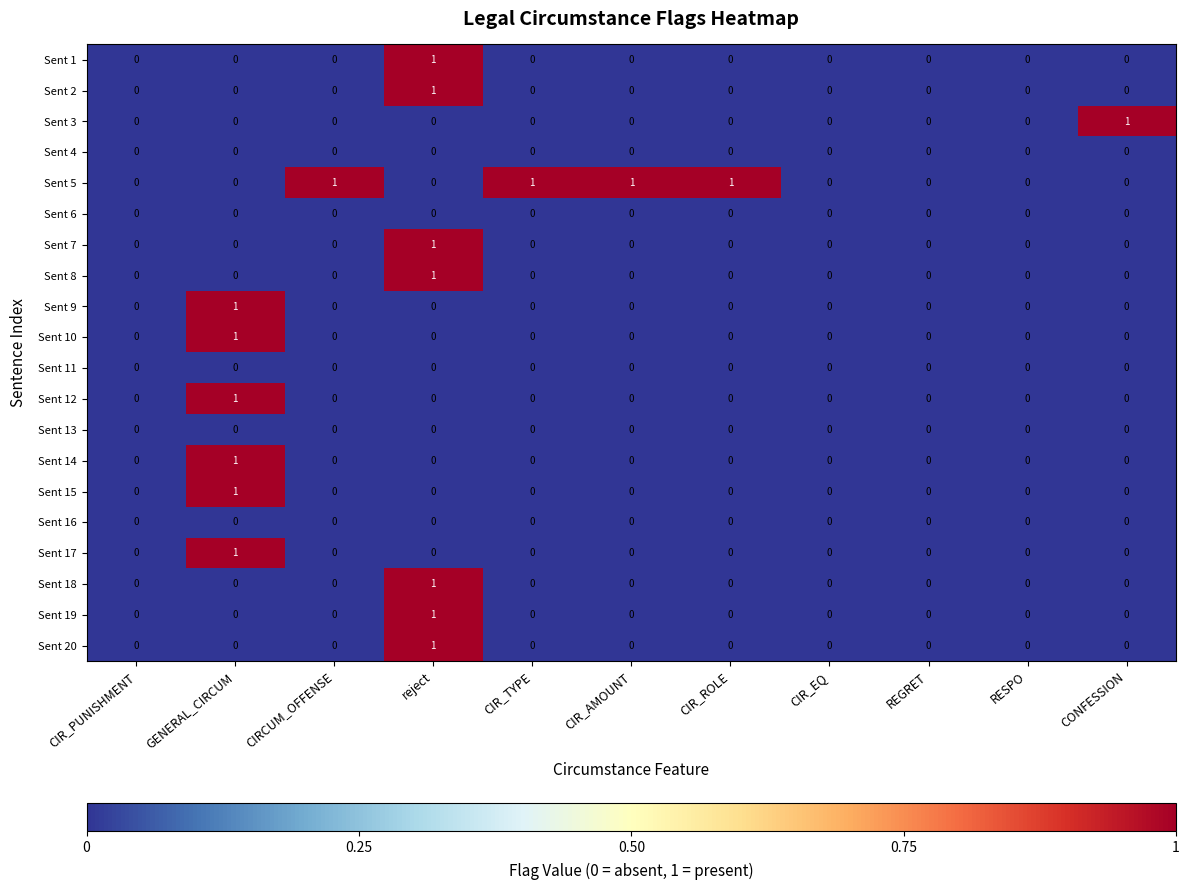

The value of Sent 13 at CIR_AMOUNT is 0. True or false?

True